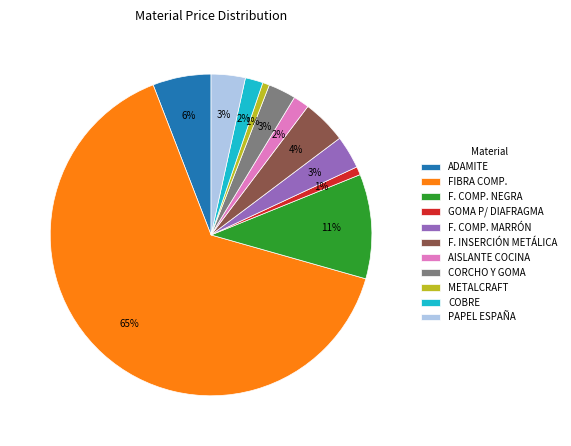

What is the largest slice in the pie chart?

FIBRA COMP.